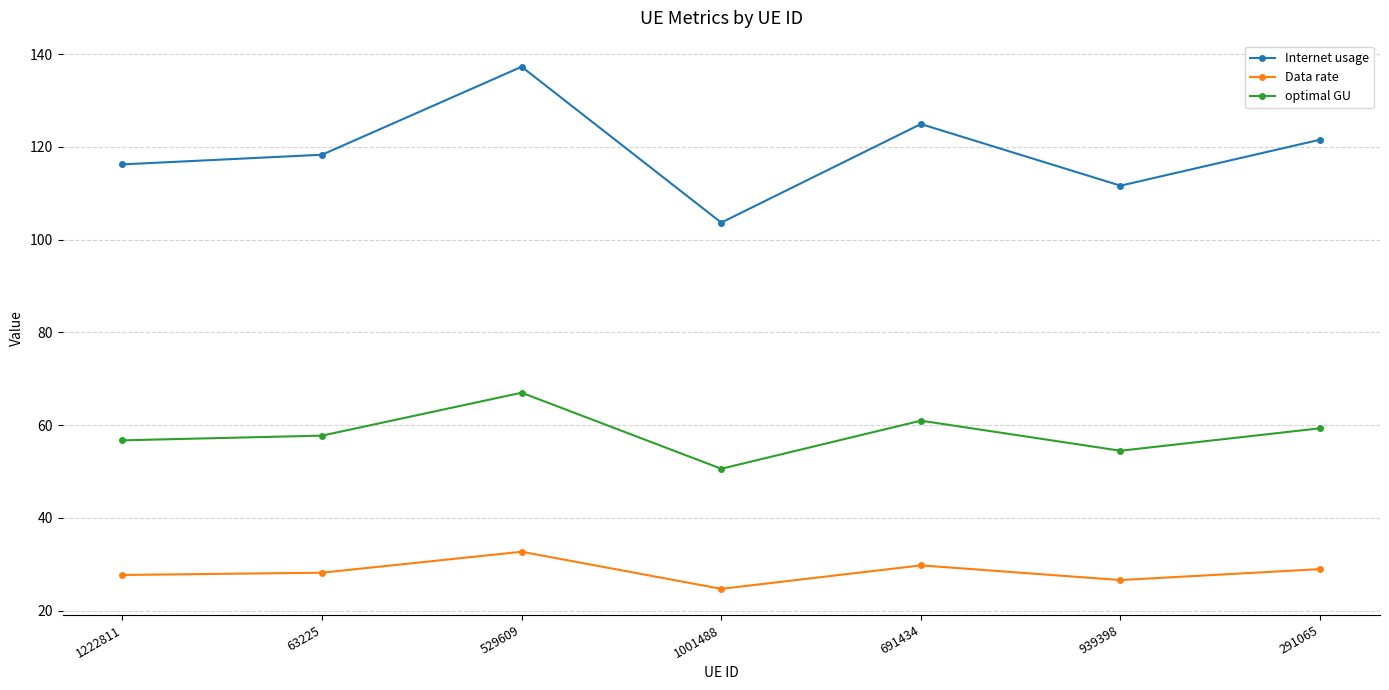

Which series has the largest total across all categories?

Internet usage